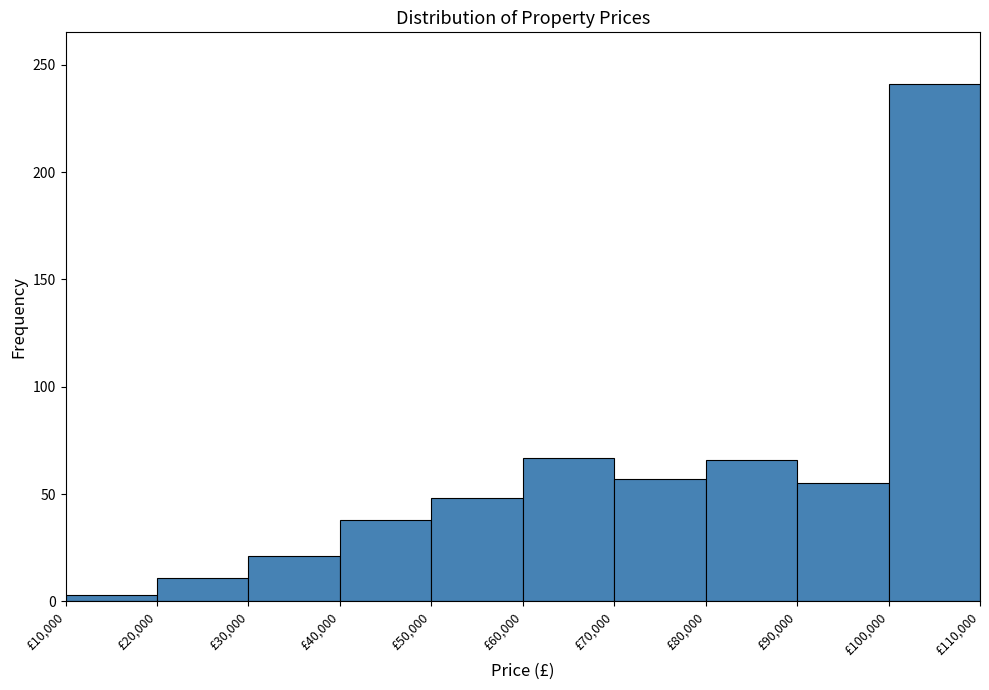

Which range on the x-axis has the tallest bar?

100000 to 110000